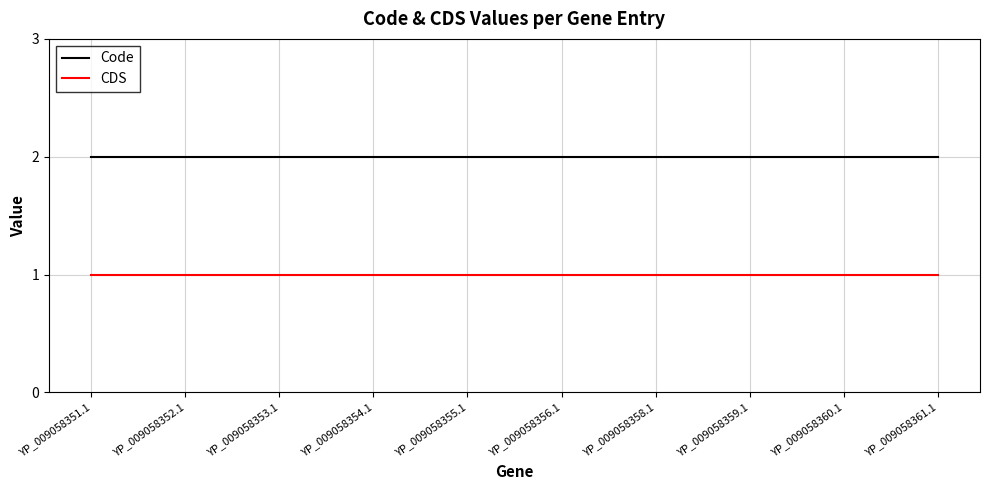

How many lines are shown in the chart?

2